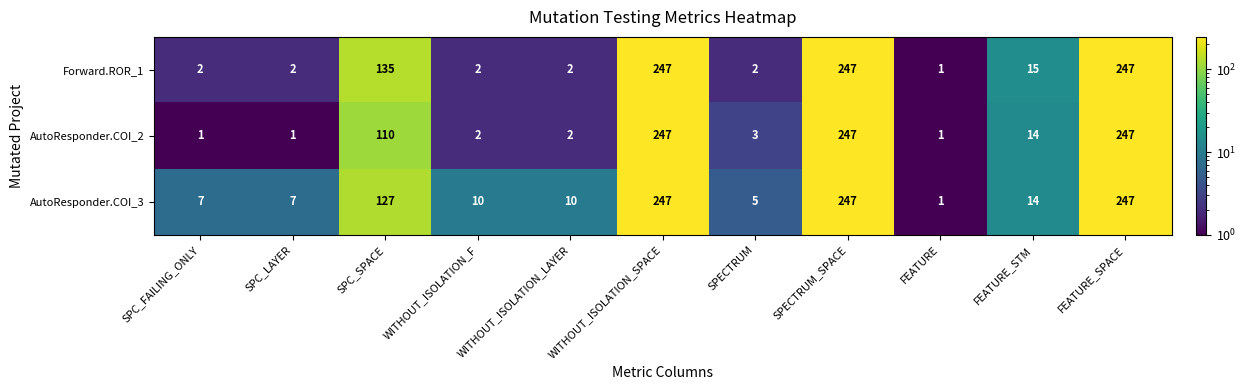

Between SPC_LAYER and FEATURE, which series saw the biggest shift?

AutoResponder.COI_3